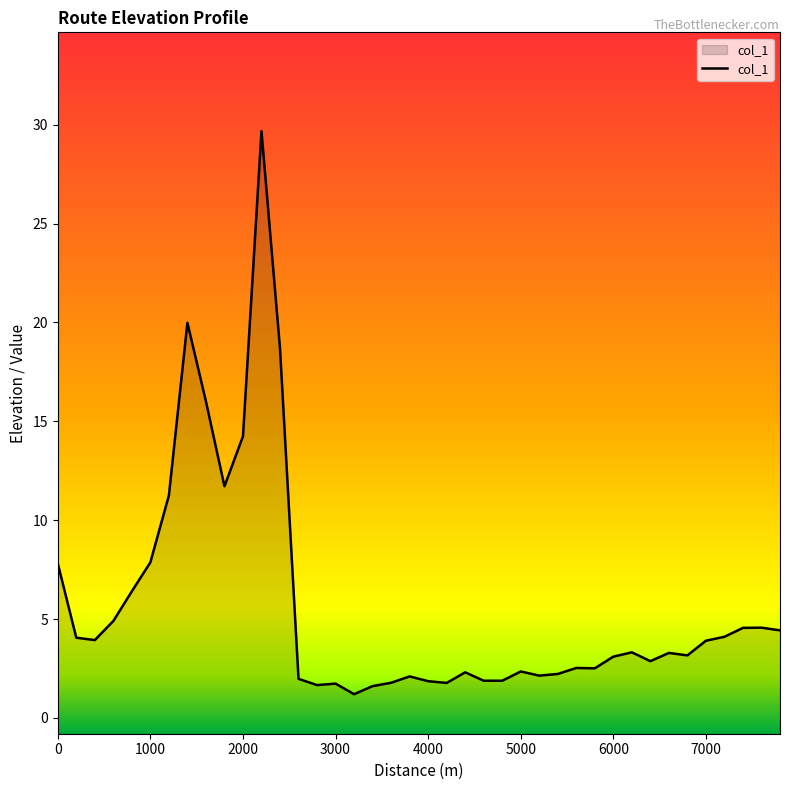

How many points are higher than both their immediate neighbors (excluding endpoints)?

10